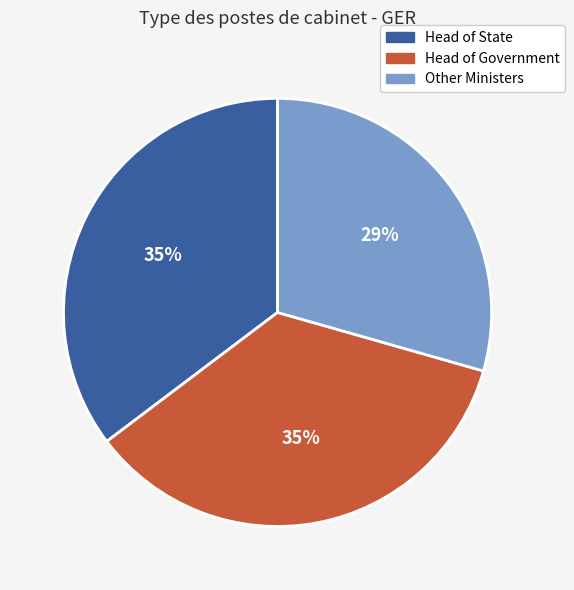

To the nearest percent, what is the average slice percentage?

33%